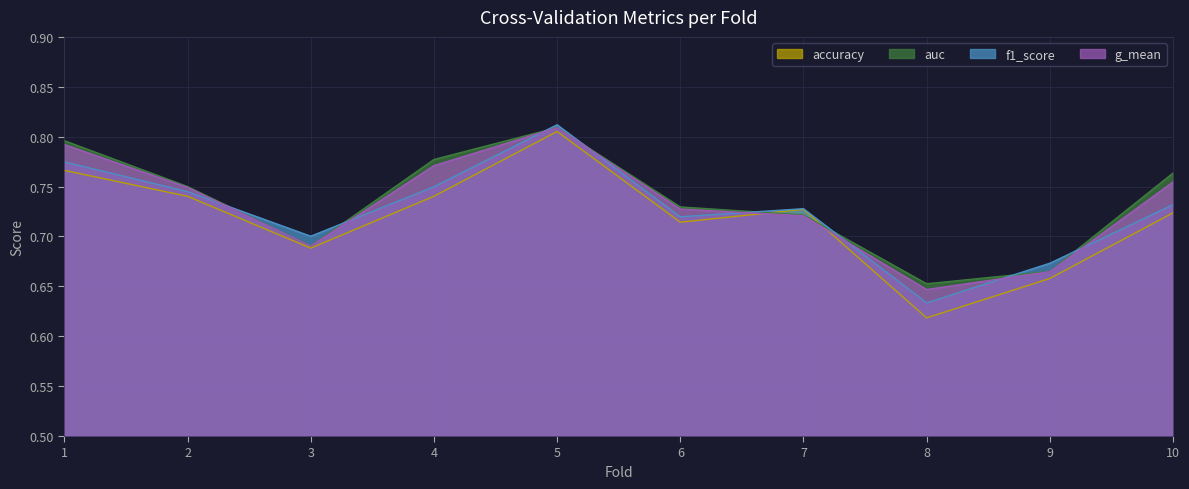

Reading right to left, what are all the values shown in this chart?

accuracy: 0.7	0.7	0.6	0.7	0.7	0.8	0.7	0.7	0.7	0.8
auc: 0.8	0.7	0.7	0.7	0.7	0.8	0.8	0.7	0.8	0.8
f1_score: 0.7	0.7	0.6	0.7	0.7	0.8	0.7	0.7	0.7	0.8
g_mean: 0.8	0.7	0.6	0.7	0.7	0.8	0.8	0.7	0.7	0.8